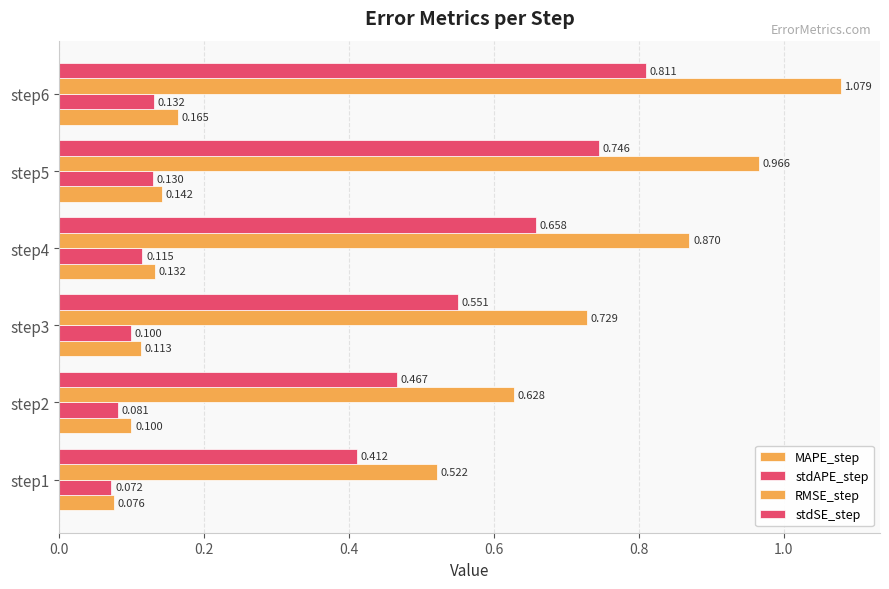

How many distinct data groups are displayed?

4